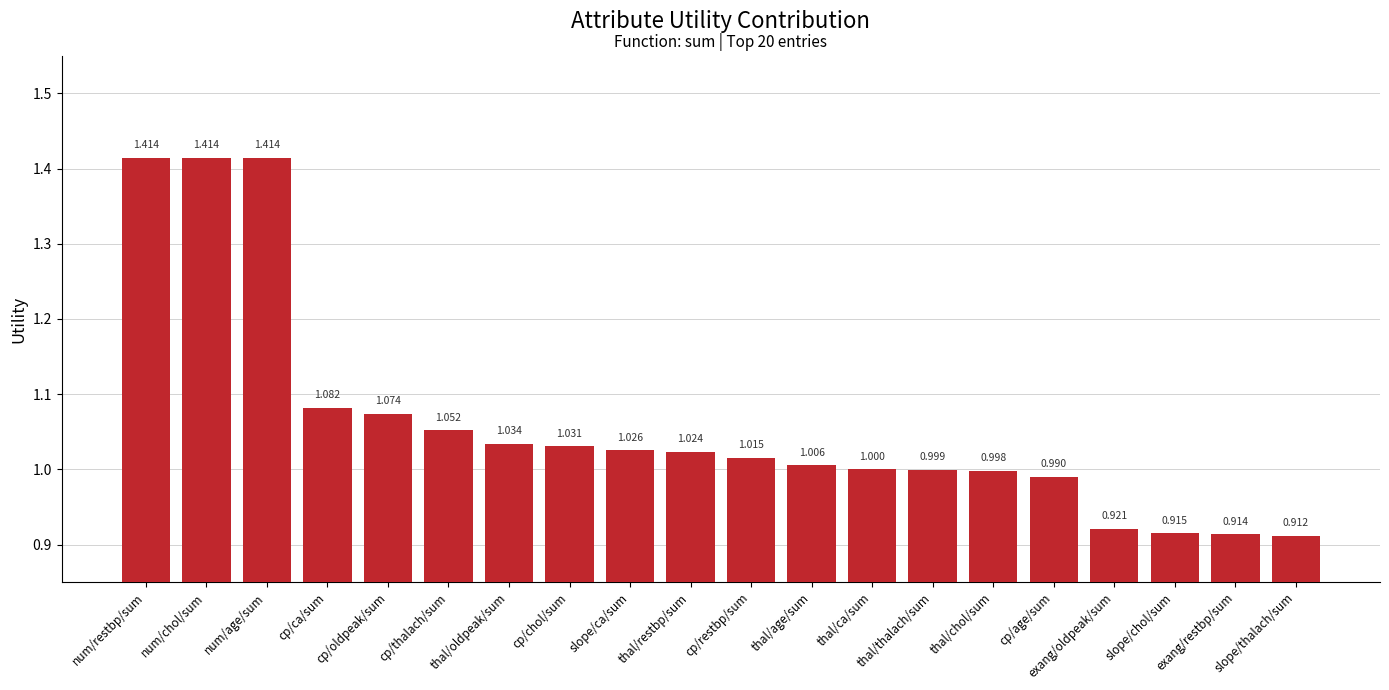

True or false: the data shows 0.7 at num/restbp/sum.

False